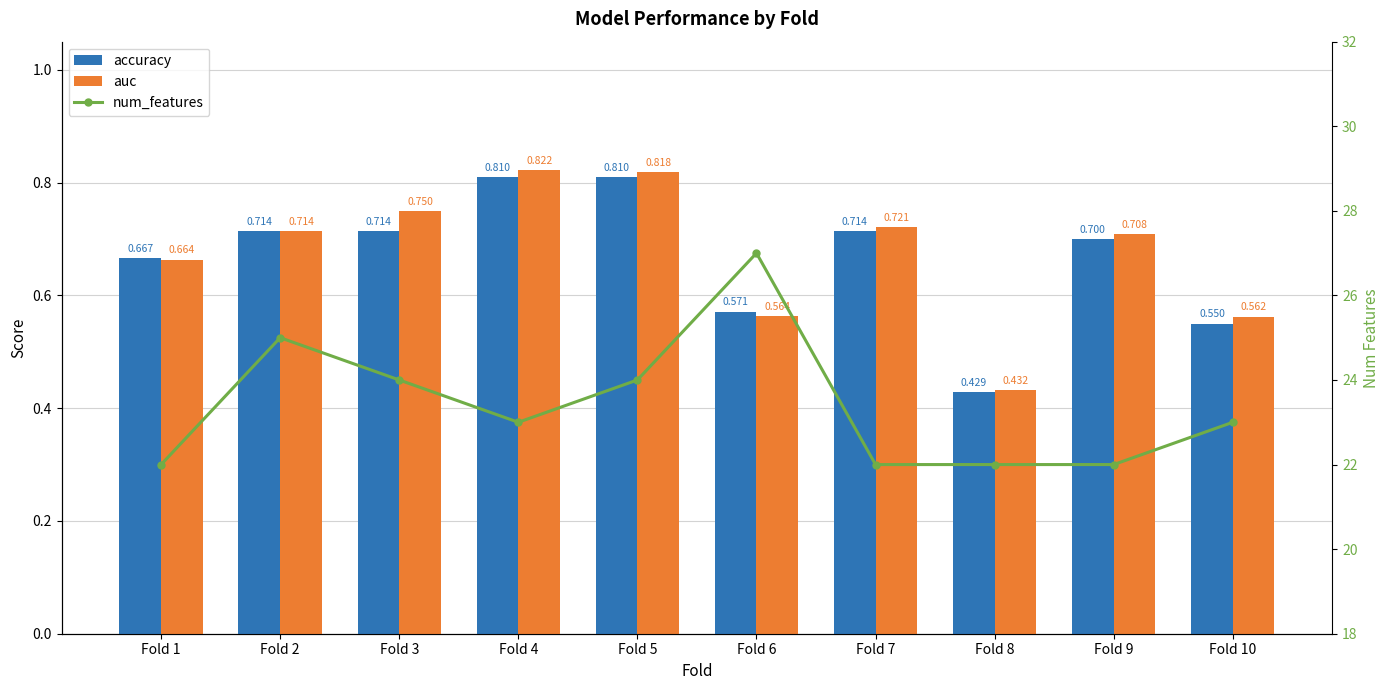

What is the sum of the num_features values at Fold 1 and Fold 10?

45.0